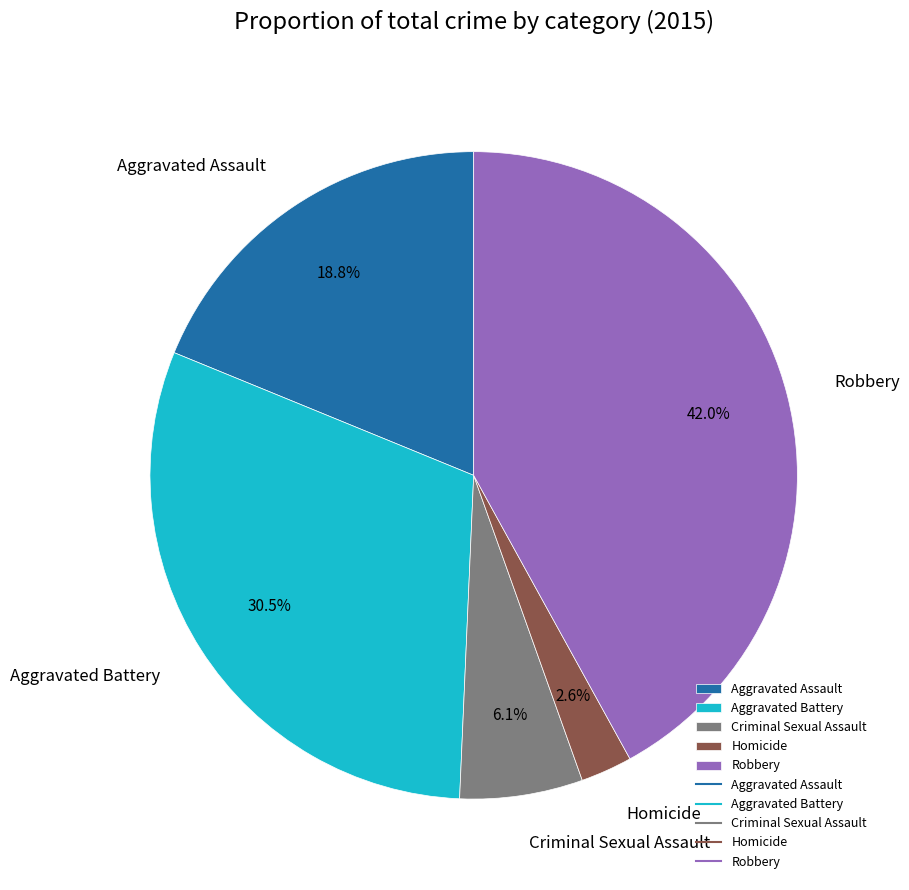

What is the largest slice in the pie chart?

Robbery